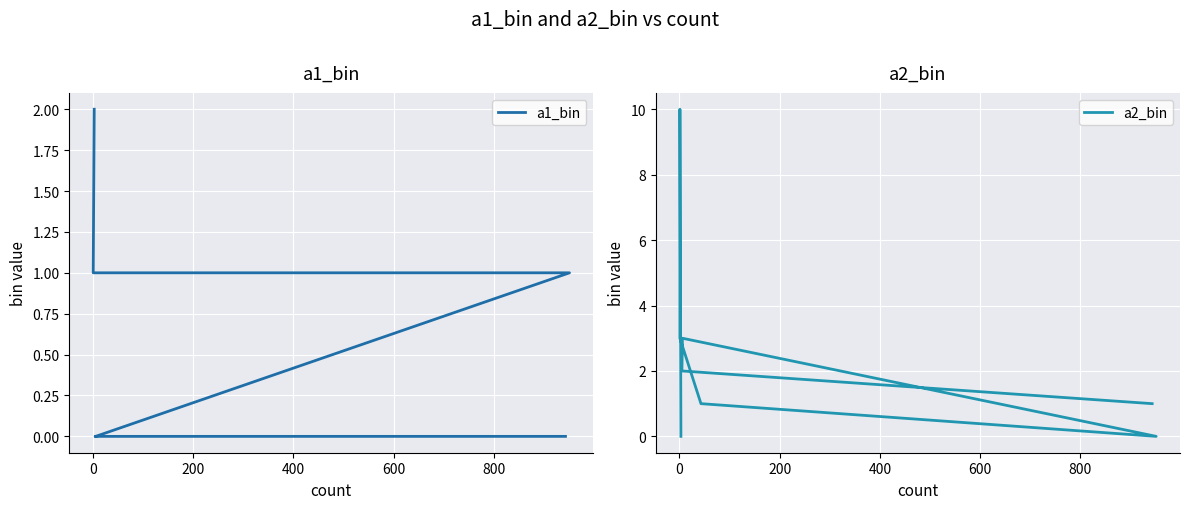

Read the a2_bin value at 600.

1